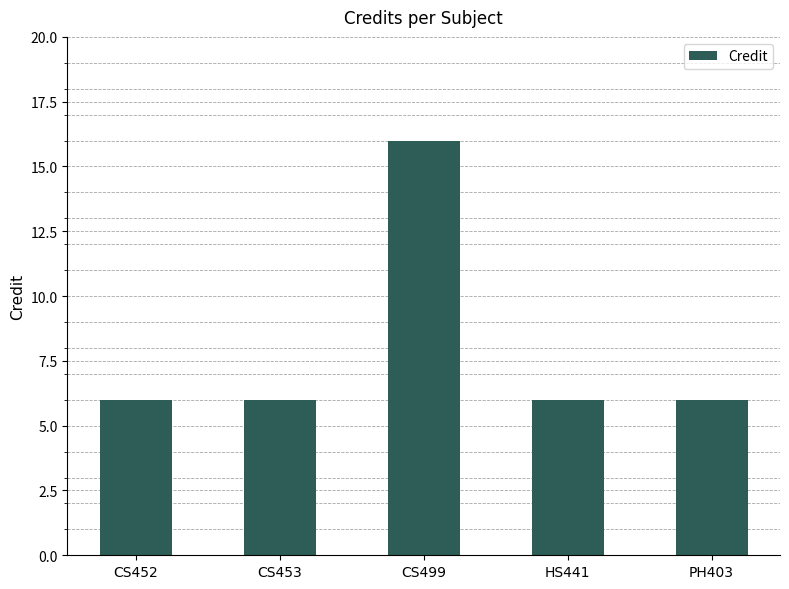

Read the value at CS453.

6